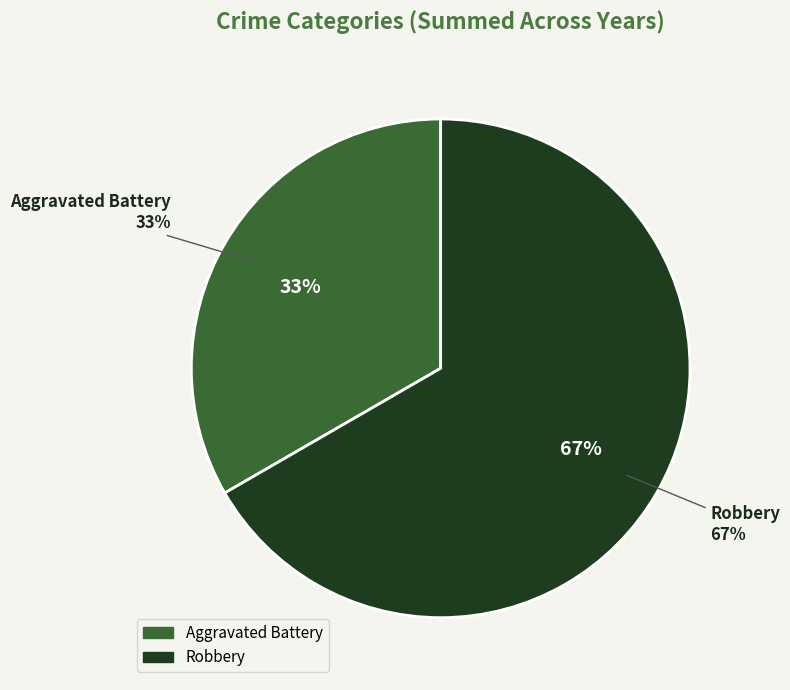

To the nearest percent, what is the average slice percentage?

50%